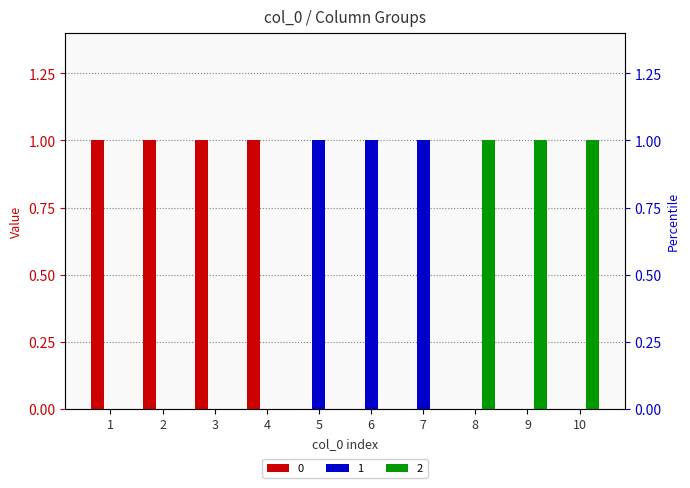

Rank the categories by 1 value from lowest to highest.

1, 2, 3, 4, 8, 9, 10, 5, 6, 7